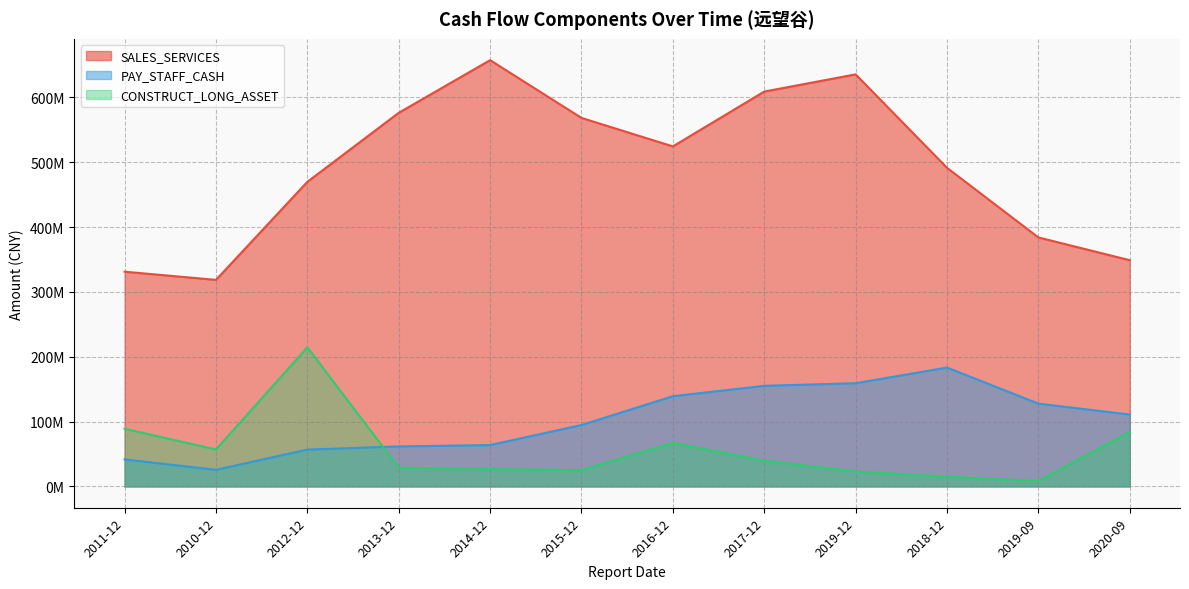

Which series has the largest total across all categories?

SALES_SERVICES